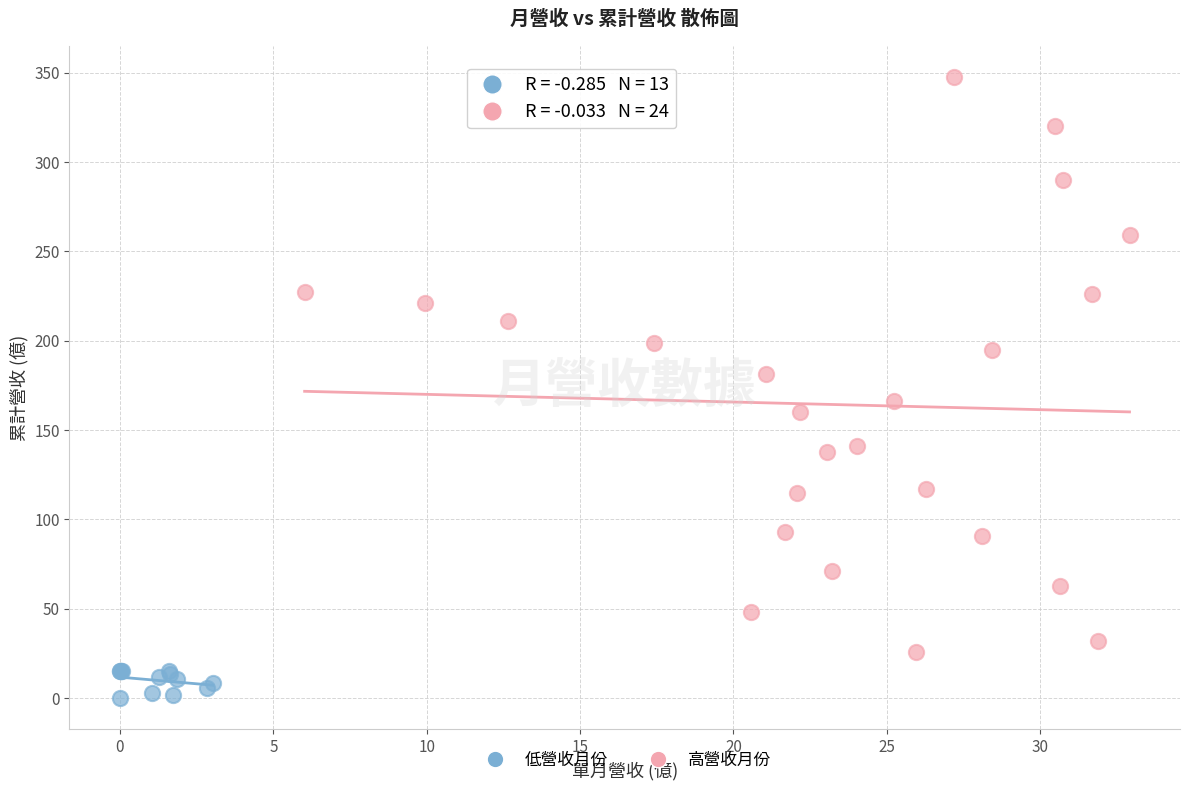

Which series reaches the maximum Y coordinate?

高營收月份